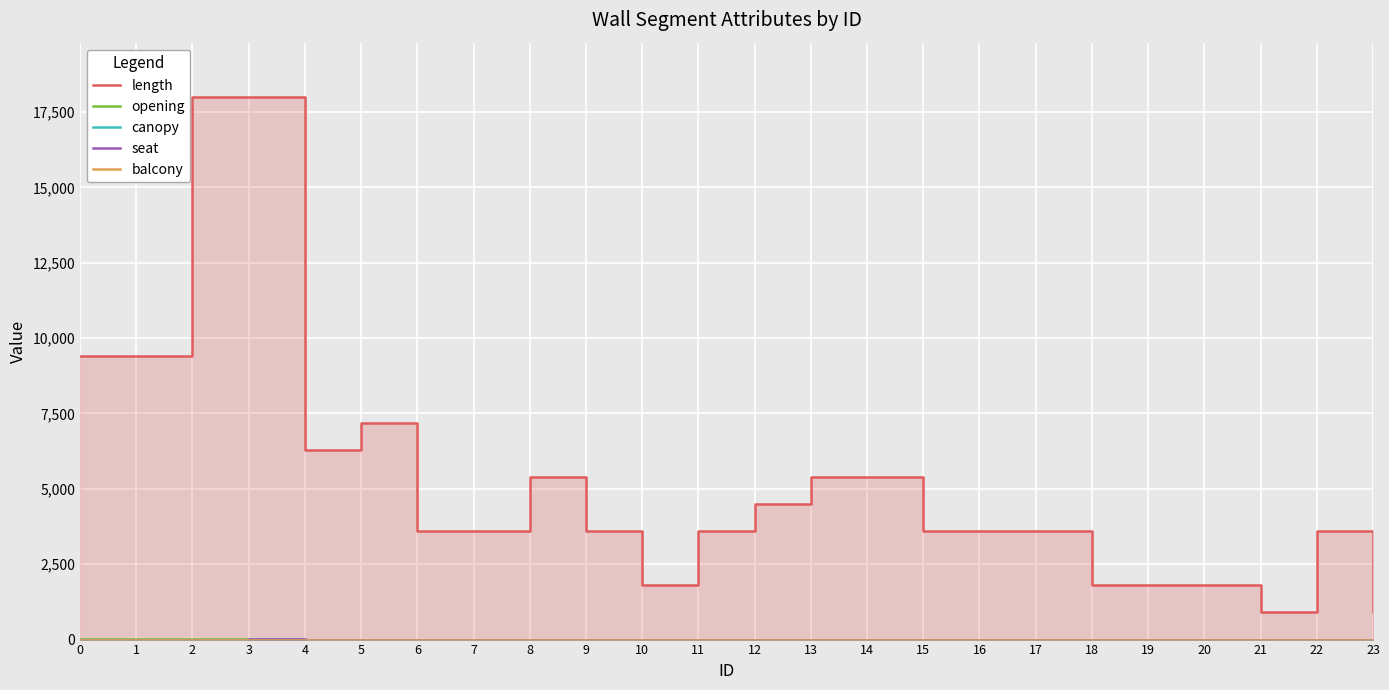

What is the value of the length point at the 6th from the left?

7200